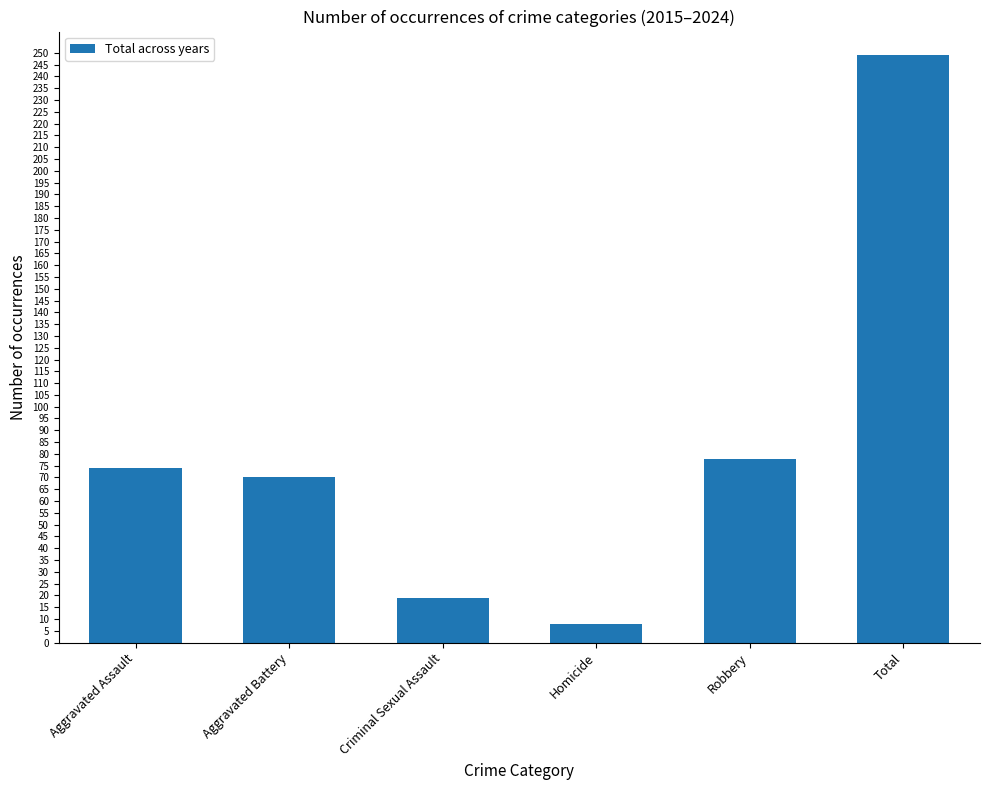

Reading left to right, list all the values displayed in this chart.

Aggravated Assault=74	Aggravated Battery=70	Criminal Sexual Assault=19	Homicide=8	Robbery=78	Total=249